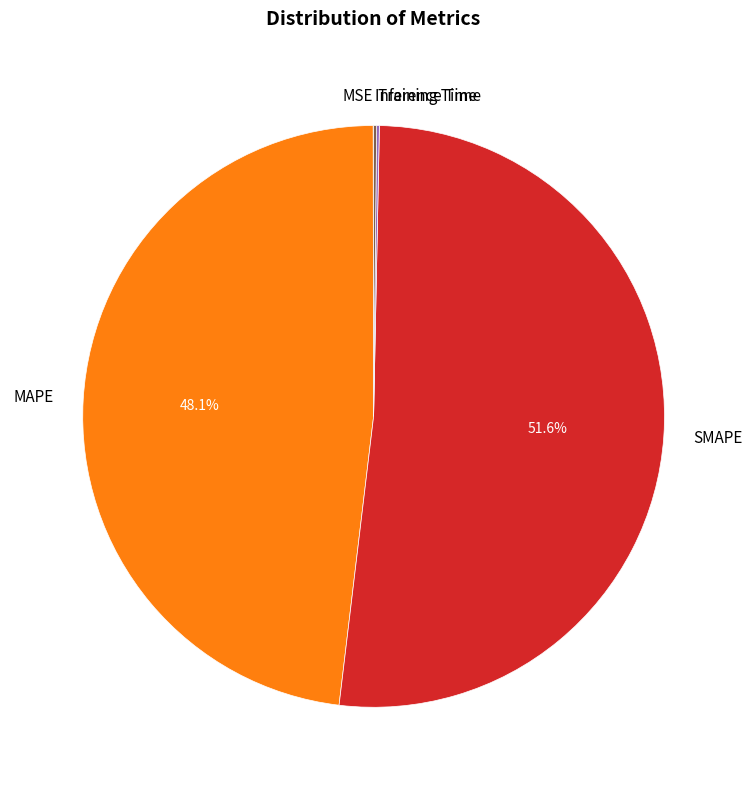

What is the largest slice in the pie chart?

SMAPE